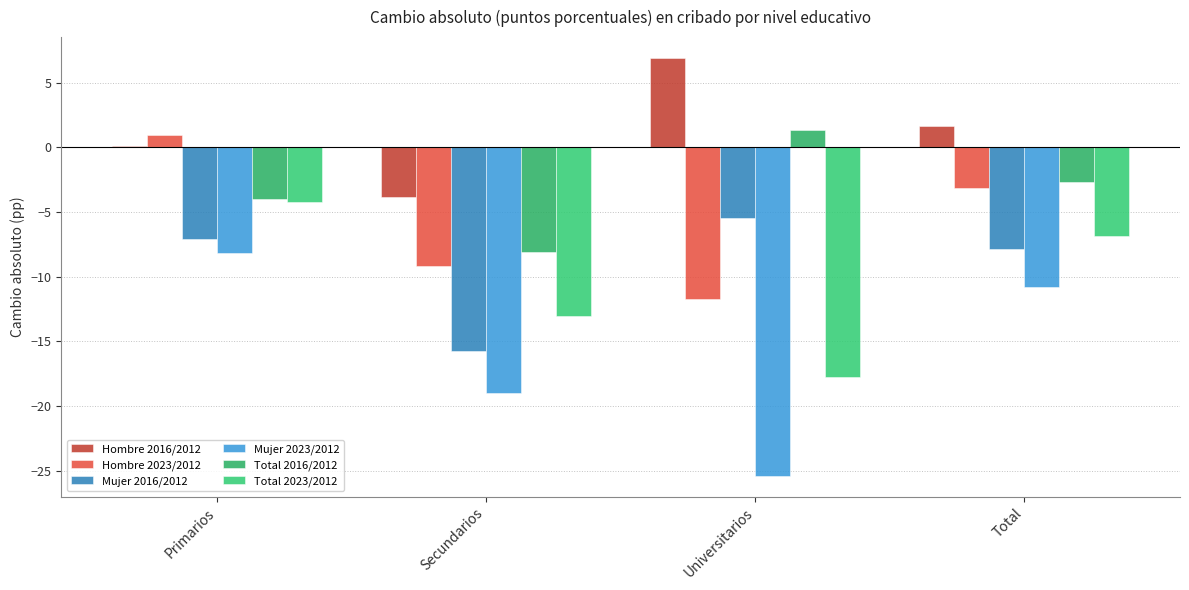

How many distinct data groups are displayed?

6